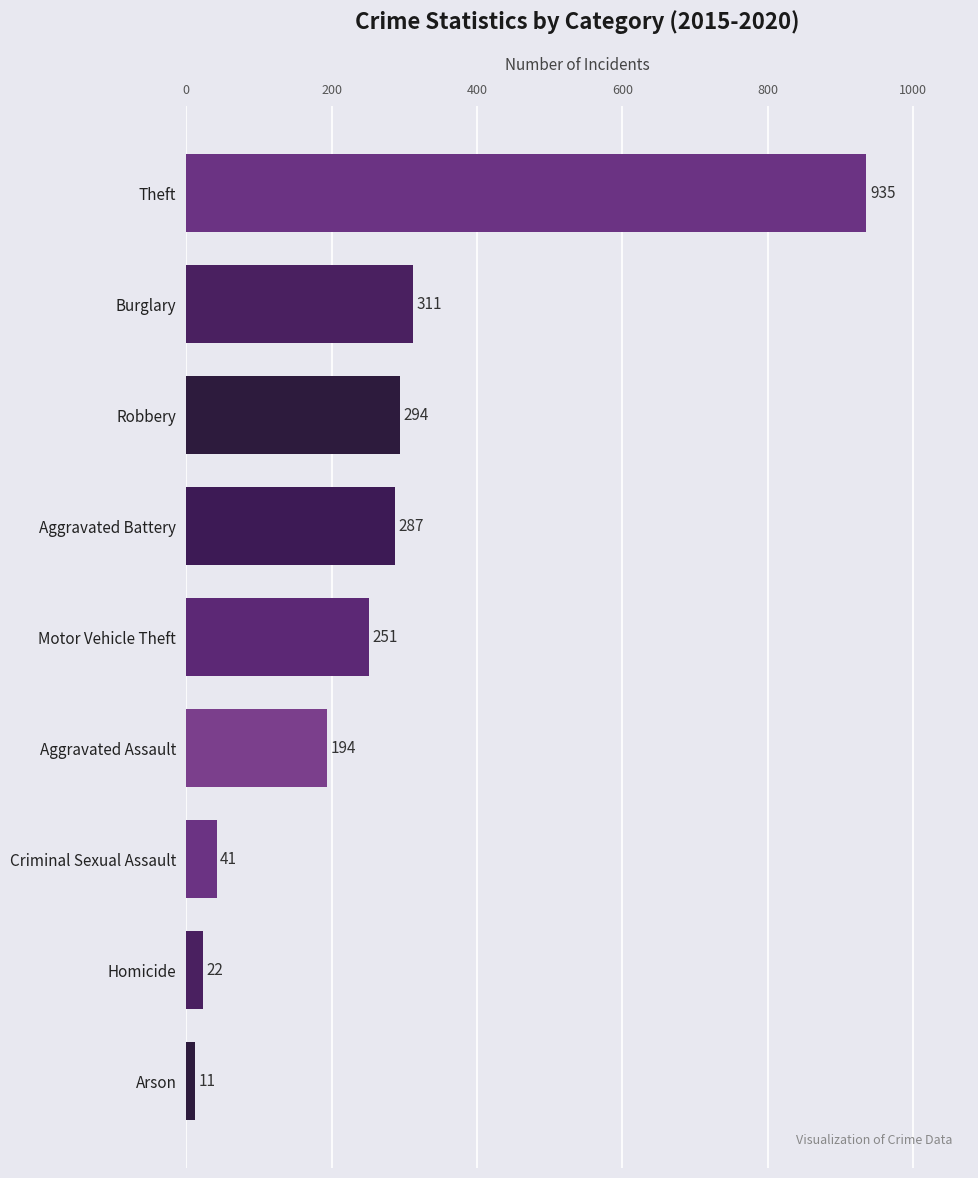

What is the sum of the values at Aggravated Battery and Criminal Sexual Assault?

329.0